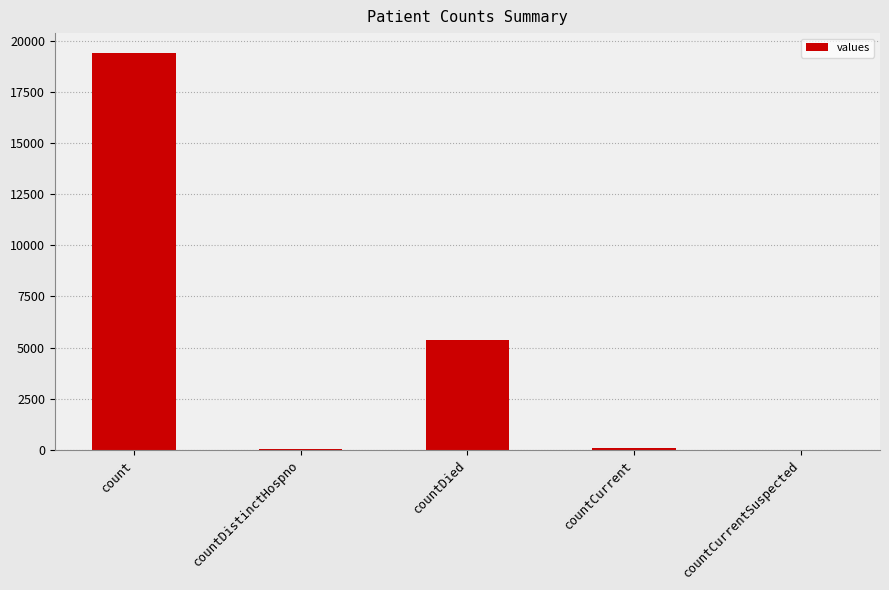

At which label is the value closest to 9710?

countDied